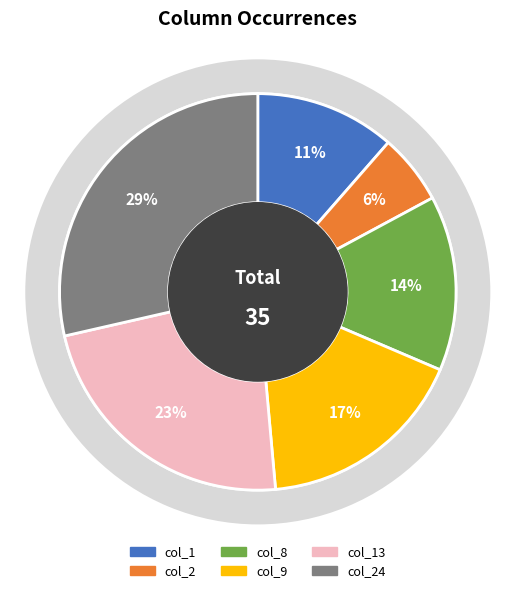

Does col_24 represent more than half of the total?

No